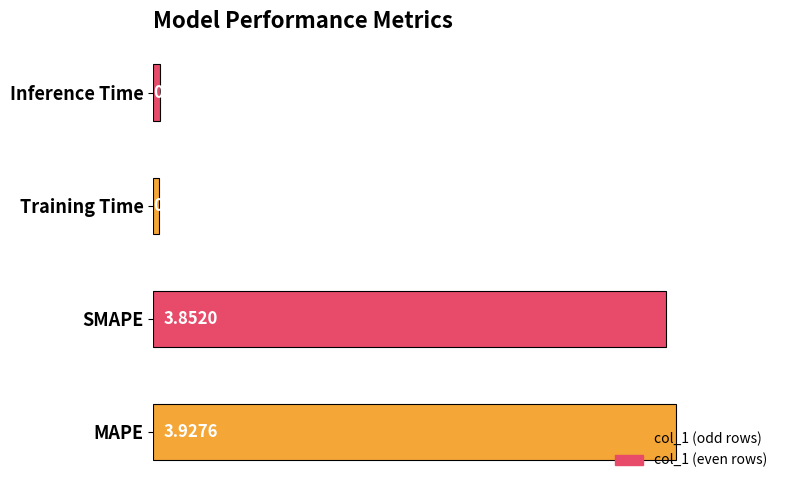

Reading right to left, extract all data points from this chart.

Inference Time=0.0	Training Time=0.0	SMAPE=3.9	MAPE=3.9